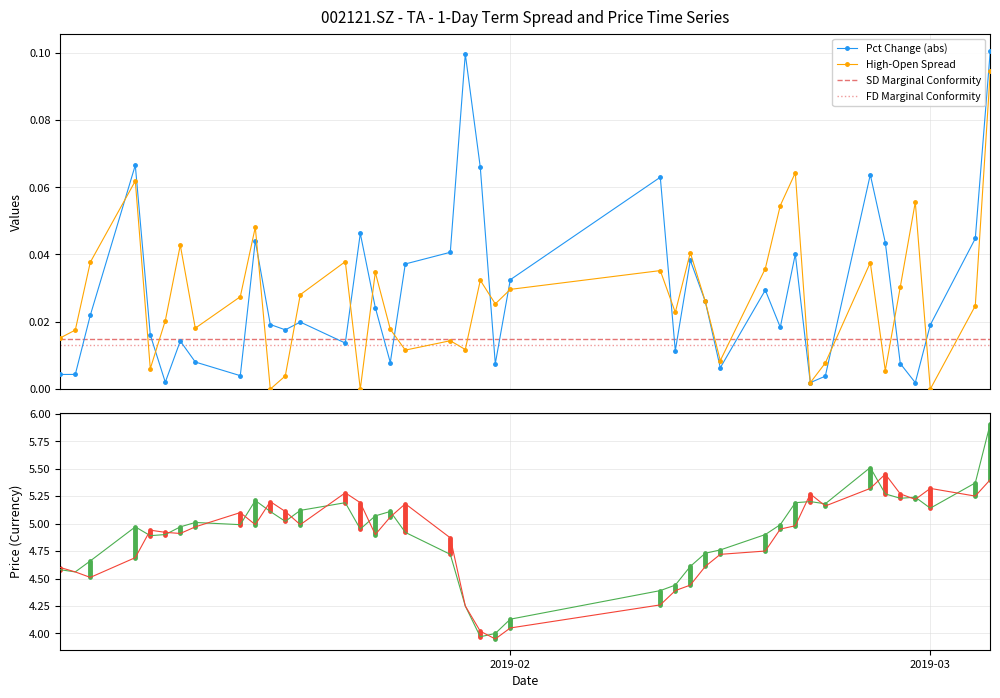

Where is the first local maximum for close?

high